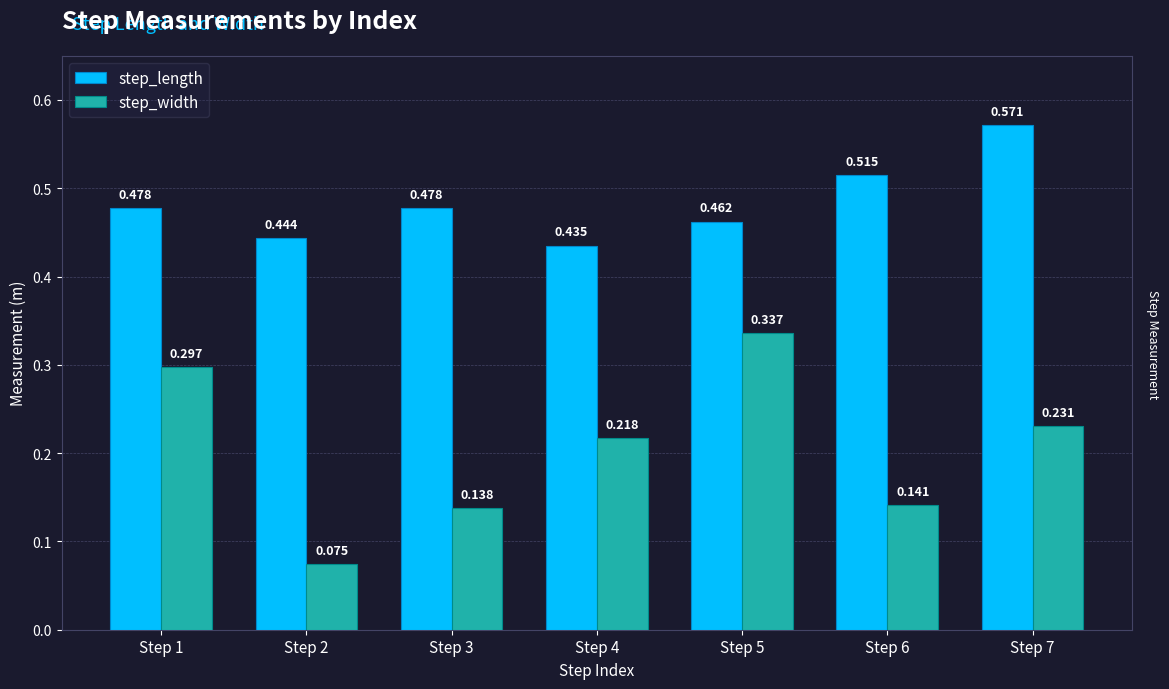

Count the step_length values in the range 0 to 1.

7